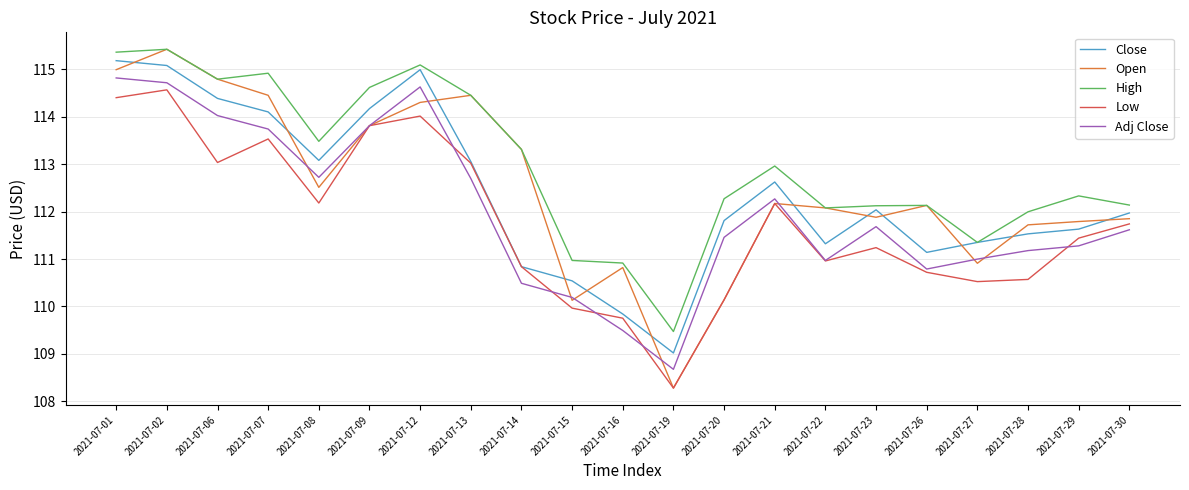

What is the spread (max minus min) of values at 2021-07-06?

1.8